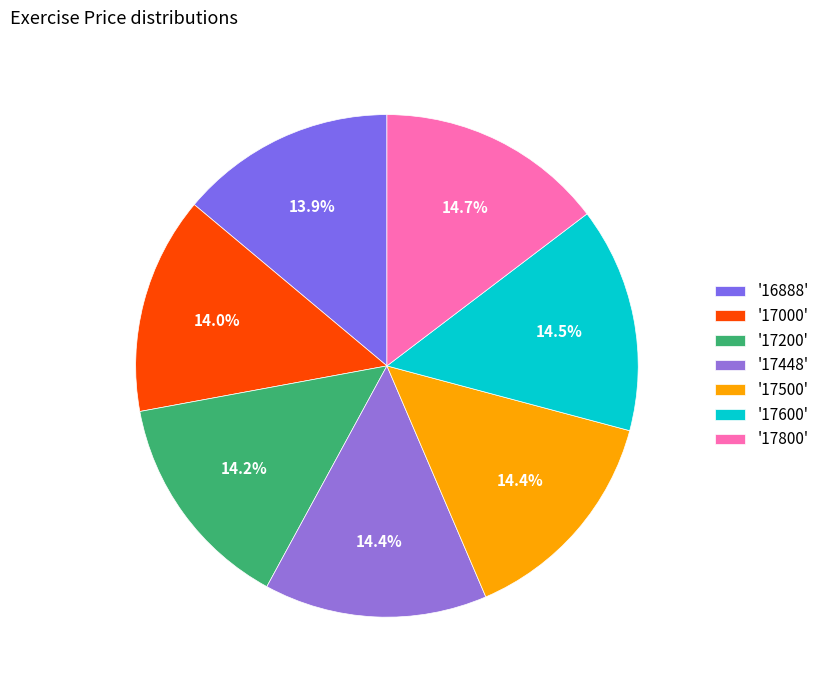

How many slices are in this pie chart?

7